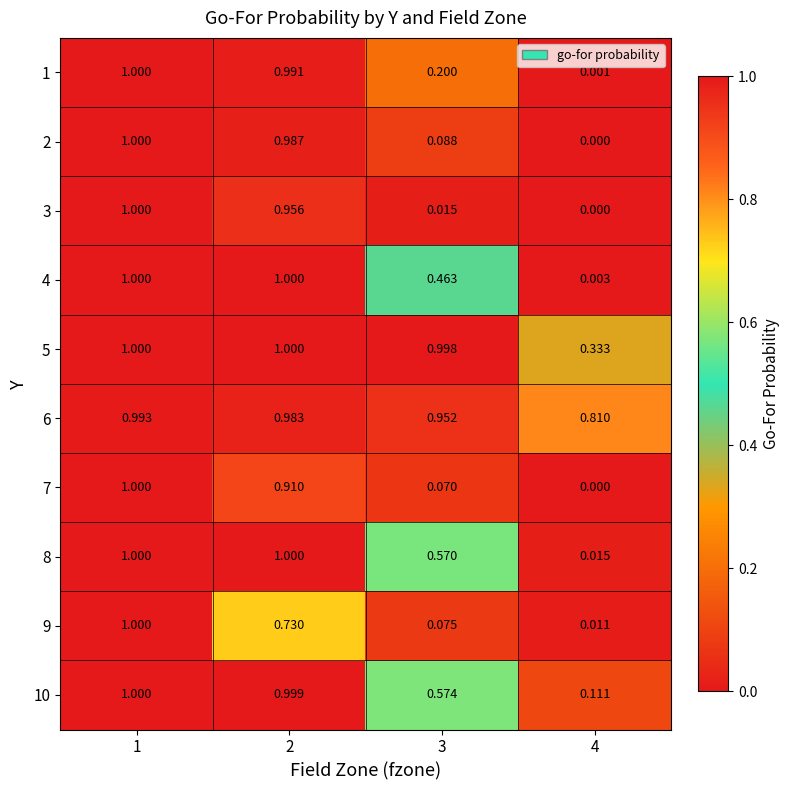

At how many categories does at least one series exceed 0?

4